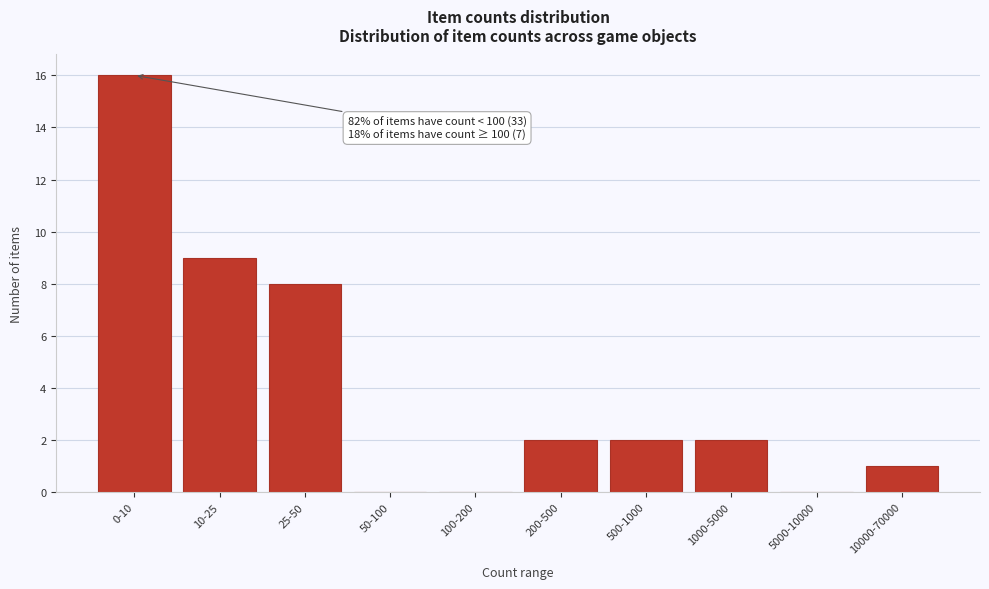

Reading right to left, list all the values displayed in this chart.

10000-70000=1	5000-10000=0	1000-5000=2	500-1000=2	200-500=2	100-200=0	50-100=0	25-50=8	10-25=9	0-10=16